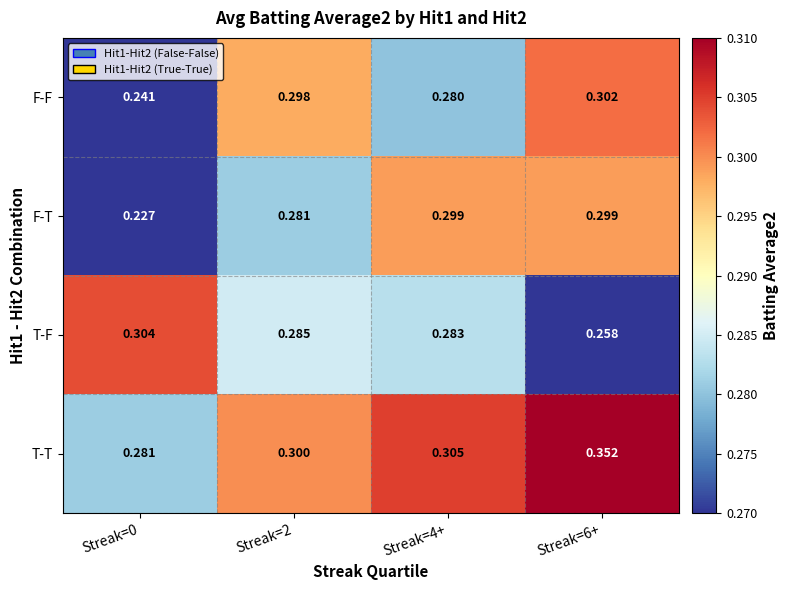

Which series has the largest total across all categories?

T-T